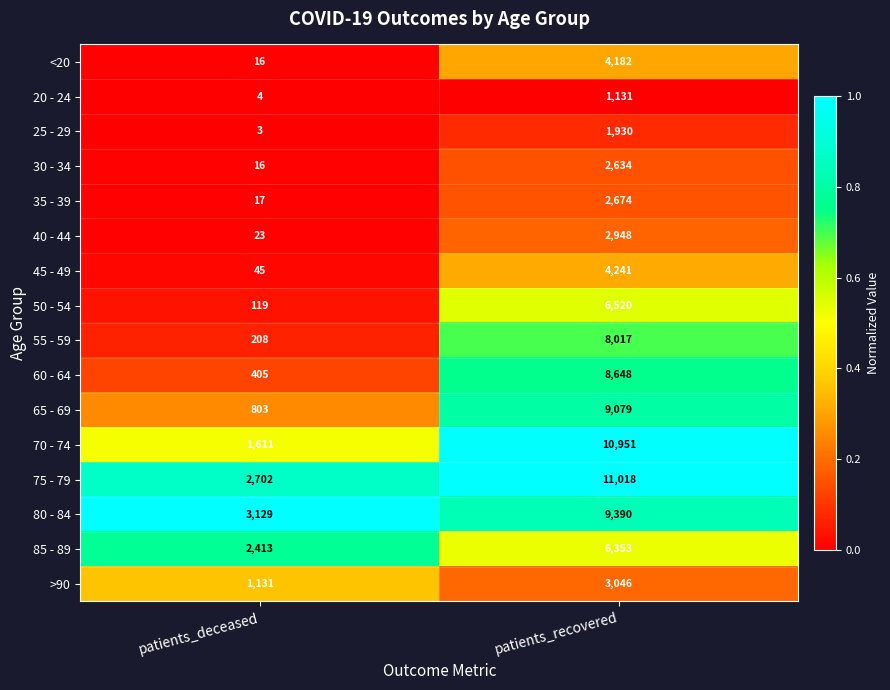

Where is 75 - 79 nearest to the value 6860?

patients_deceased